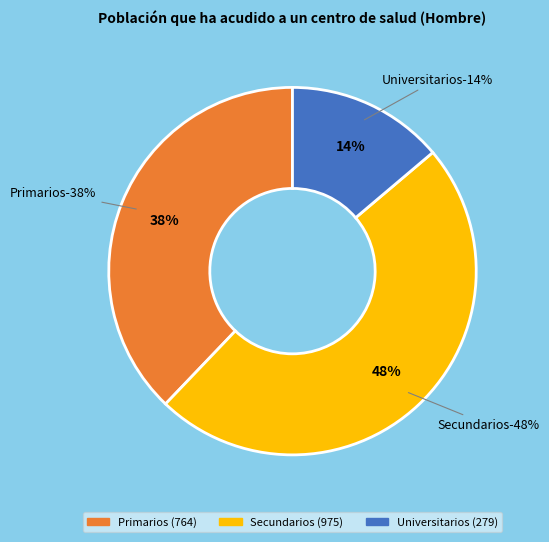

What percentage do Primarios and Universitarios together represent?

51.7%